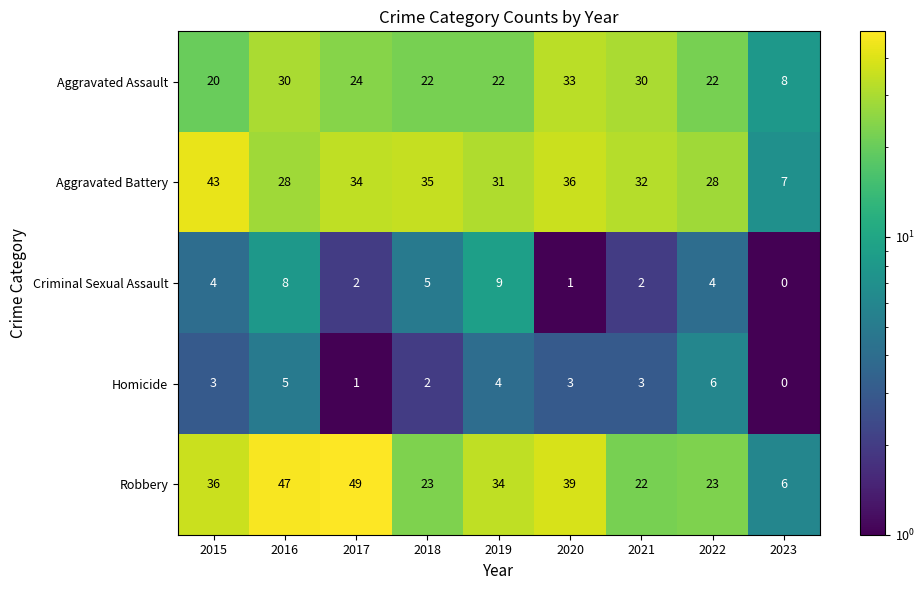

What is the smallest value displayed?

0